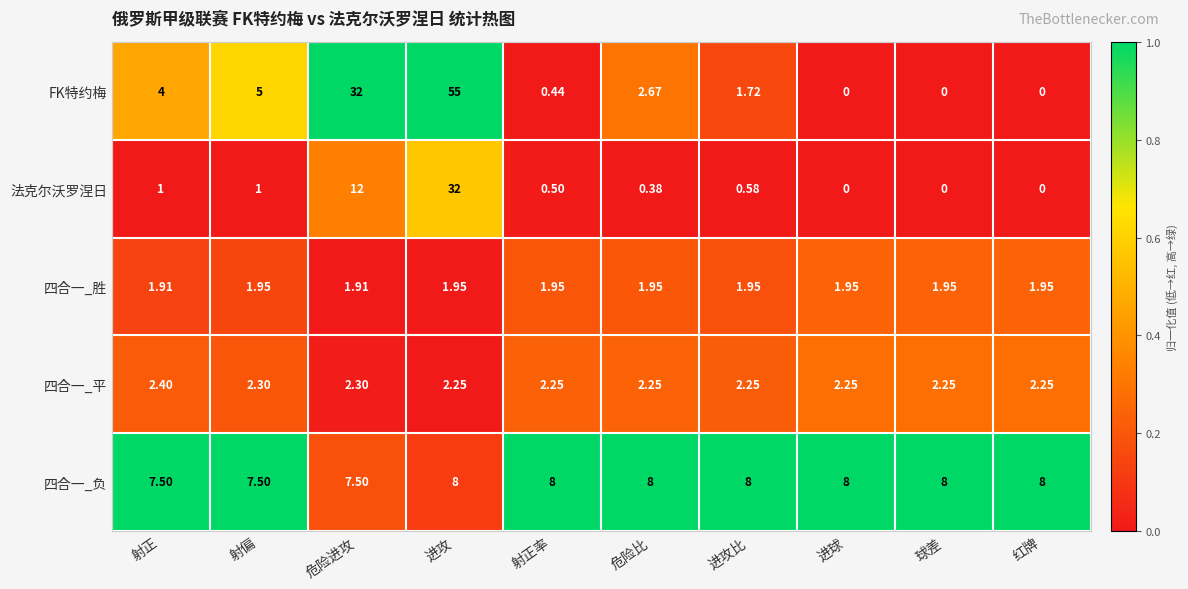

At which category does the chart reach its peak across all series?

进攻